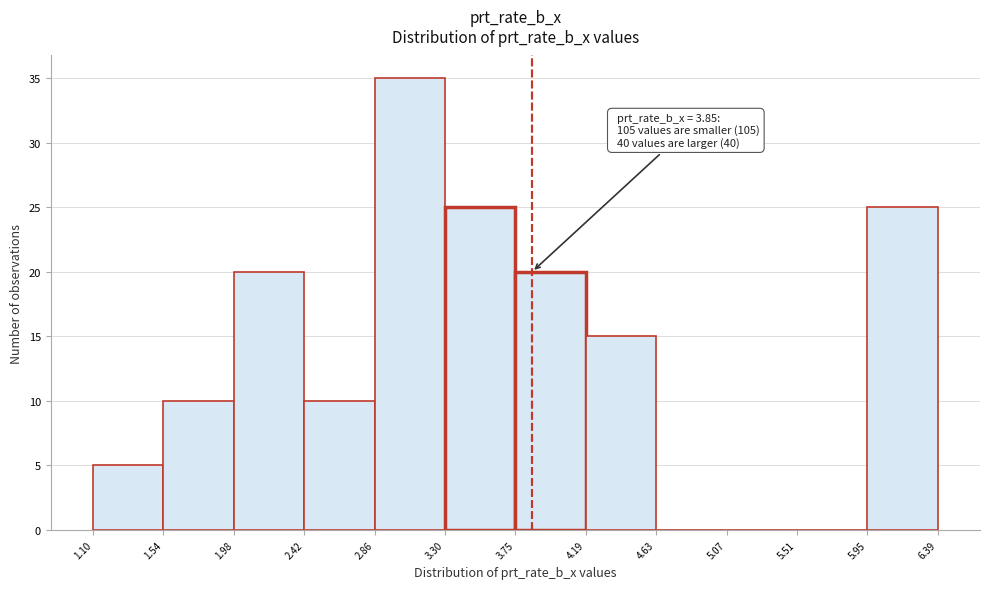

Which range on the x-axis has the tallest bar?

2.86 to 3.30